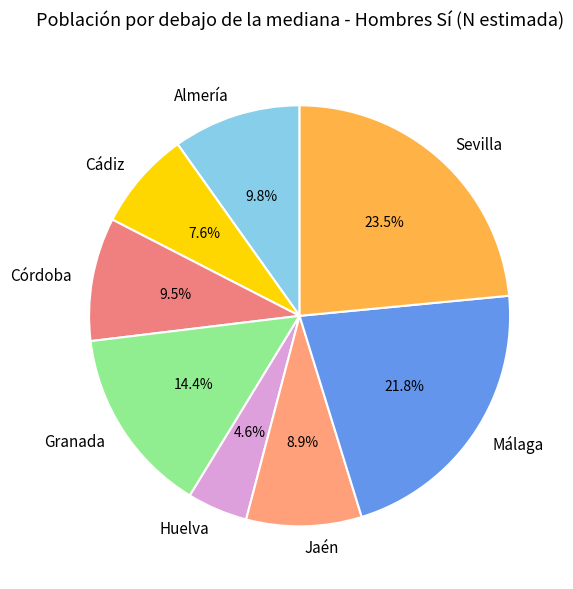

Between Jaén and Córdoba, which is larger?

Córdoba